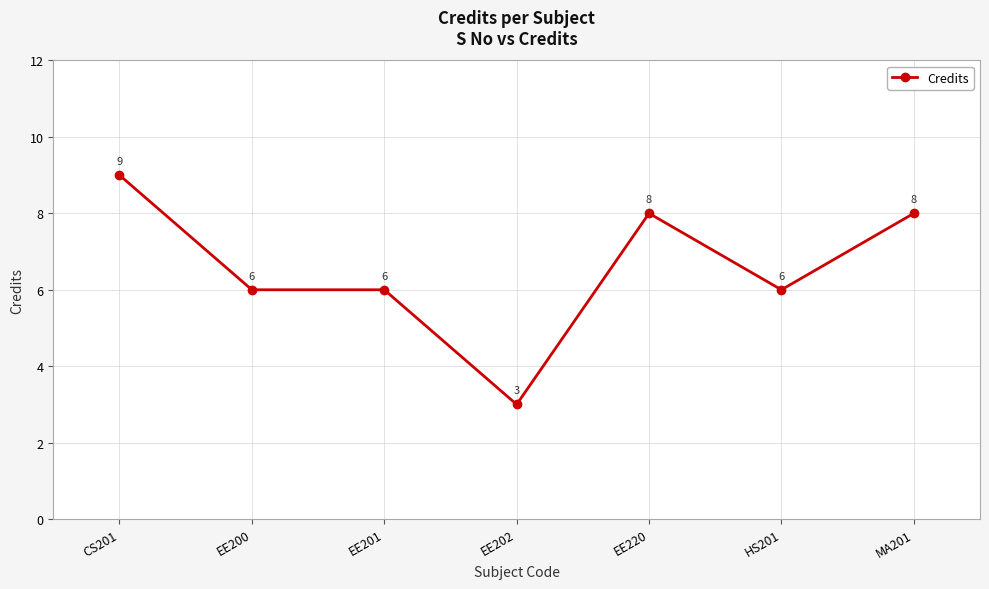

The chart shows a value of 3 at EE220. True or false?

False